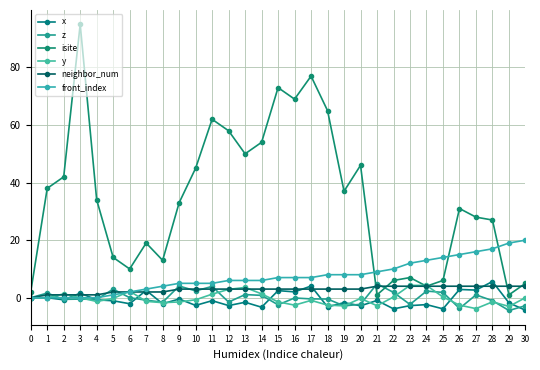

Between 13 and 20, which series saw the biggest shift?

isite